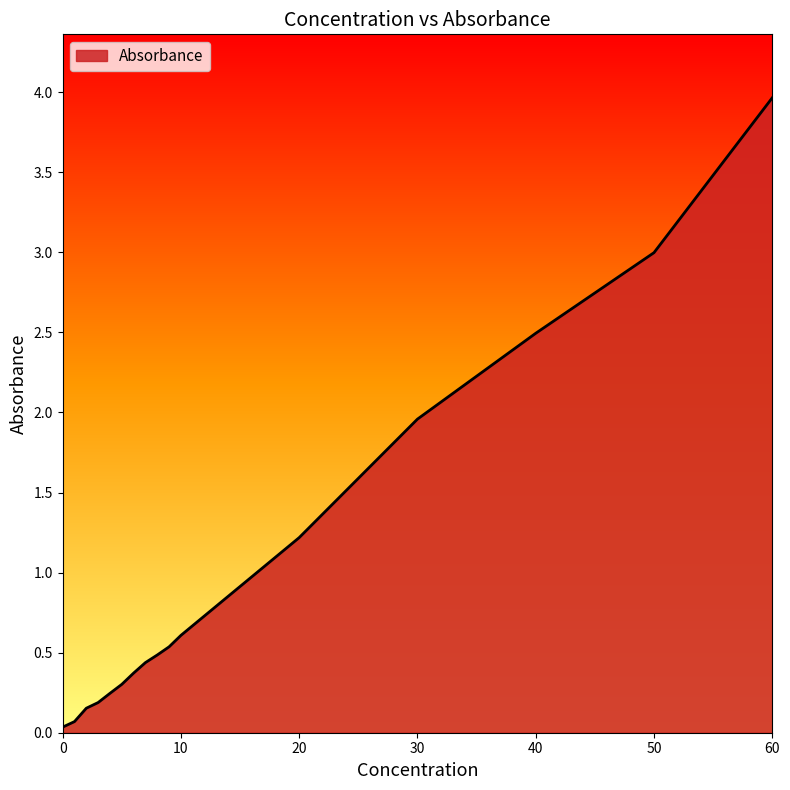

What is the difference between the maximum and minimum values?

3.9